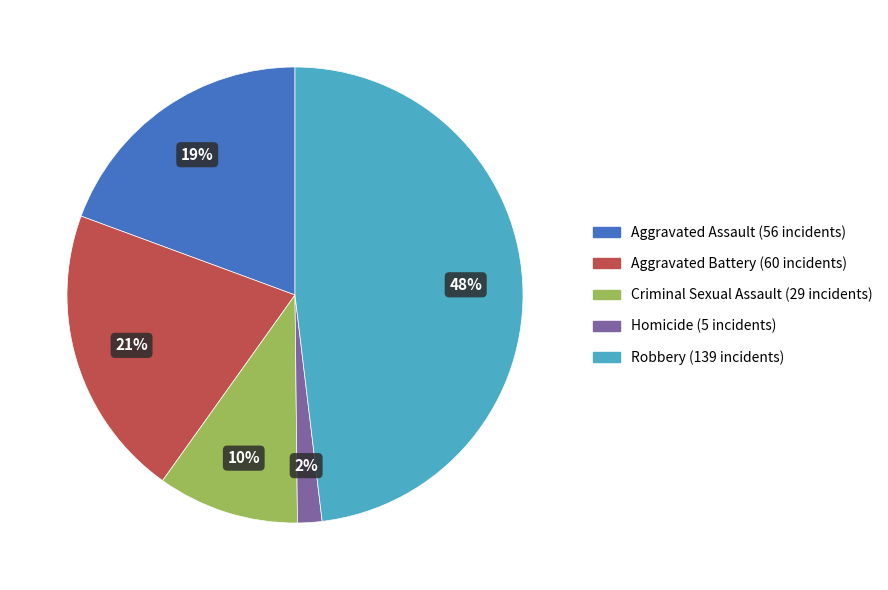

Is there a majority slice in this chart?

No